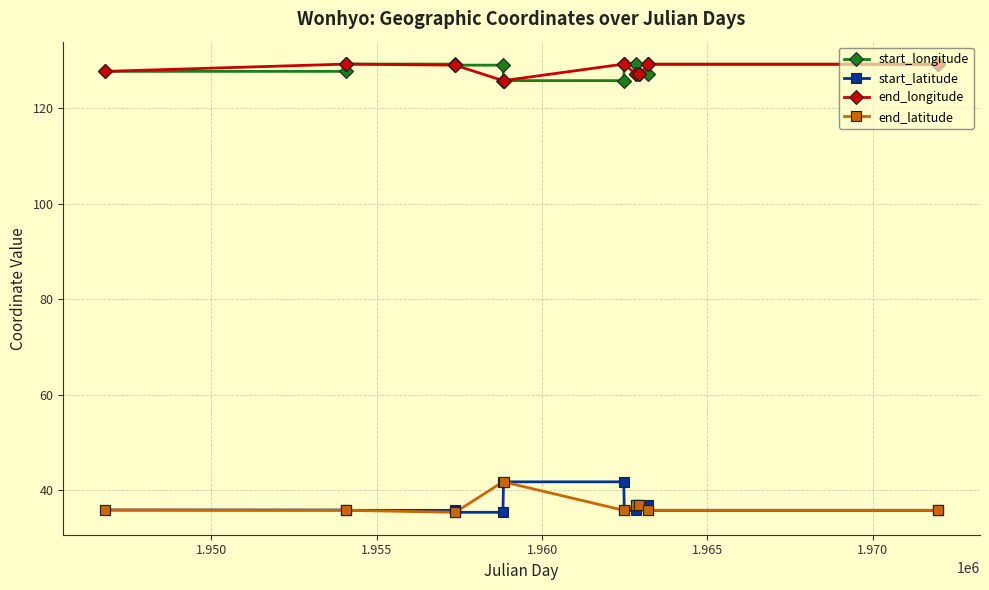

How many data points in start_longitude are less than 129?

8